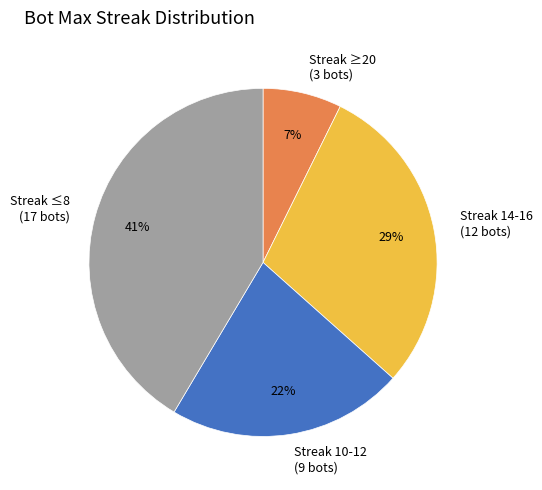

Which has a higher value, Streak 14-16 (12 bots) or Streak ≤8 (17 bots)?

Streak ≤8 (17 bots)